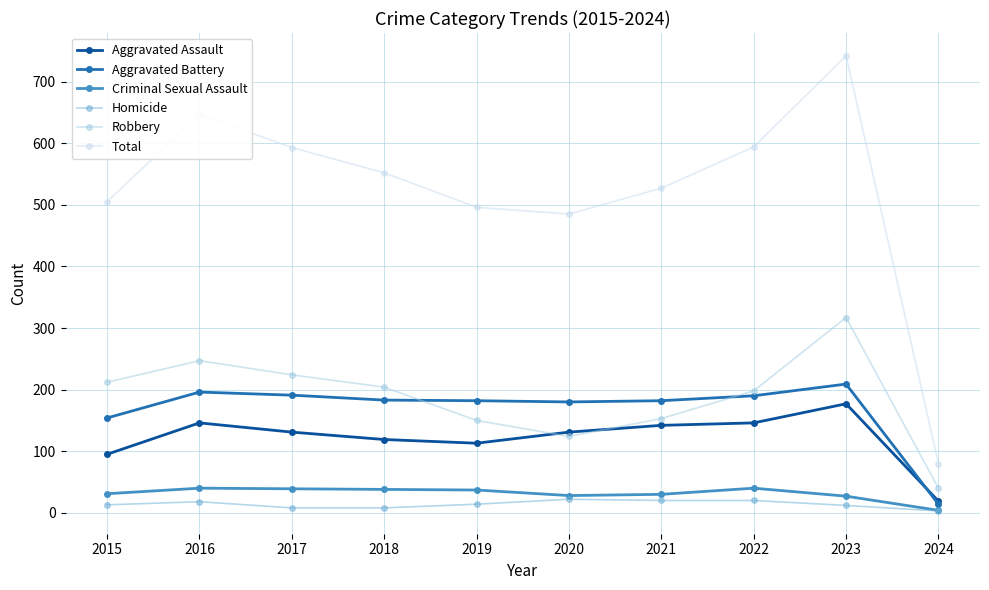

Where is the first local maximum for Total?

2016